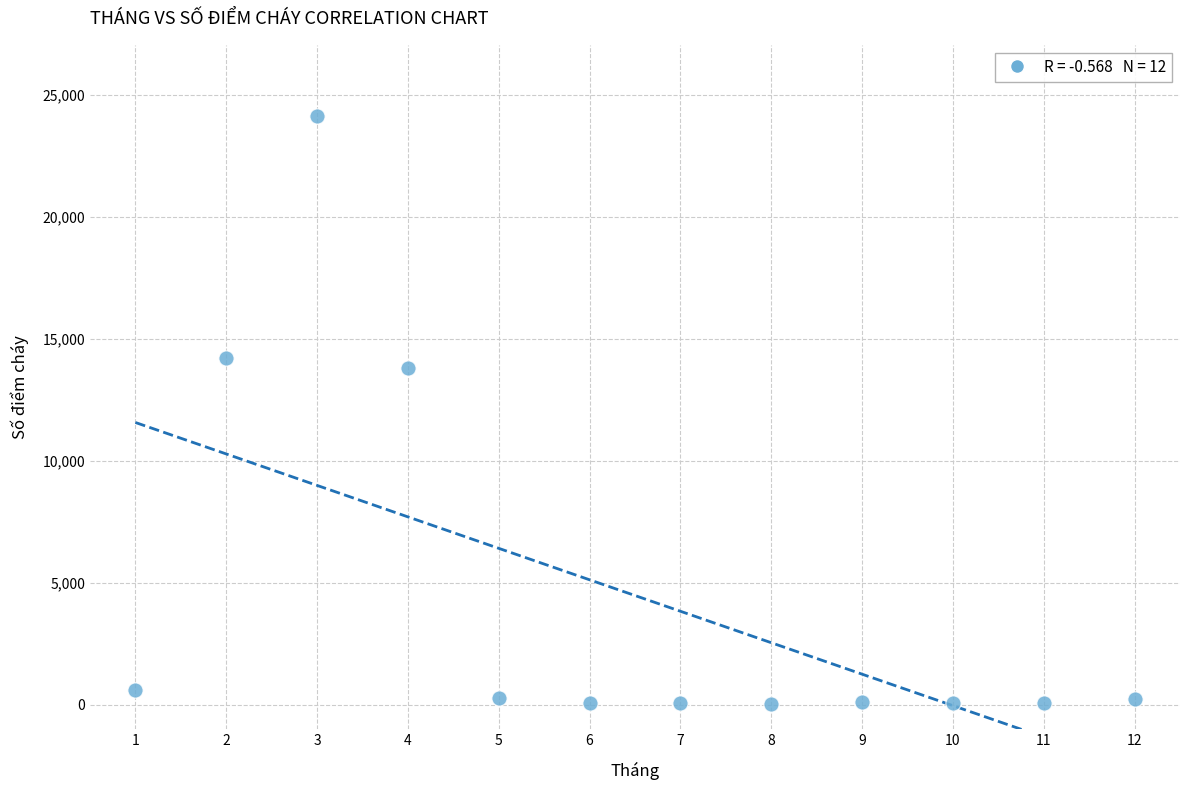

What is the average Y value?

4476